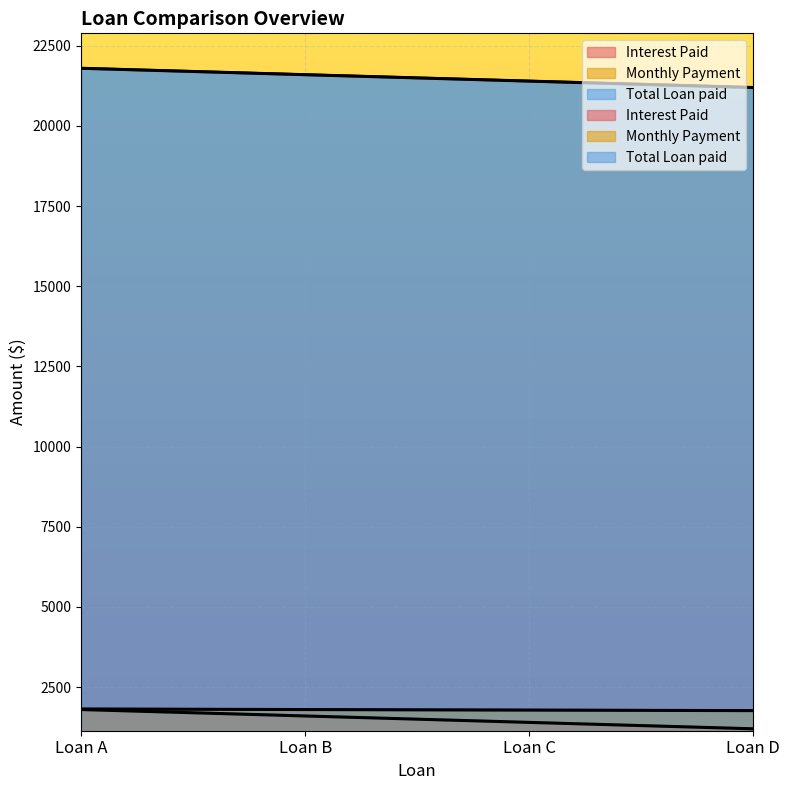

What is the value of the Monthly Payment point at the 3rd from the left?

1783.3